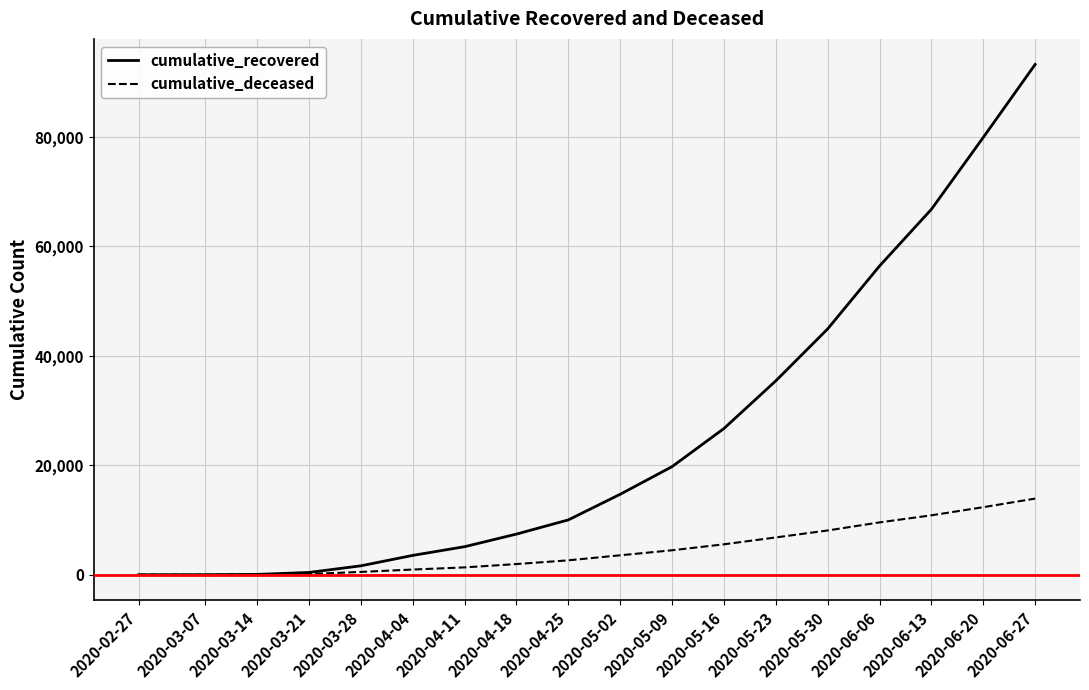

How many lines are shown in the chart?

2